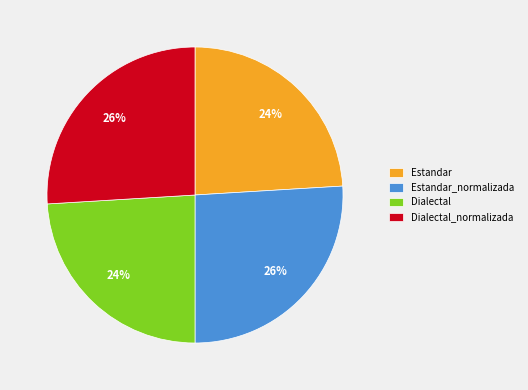

Does any single category account for the majority?

No